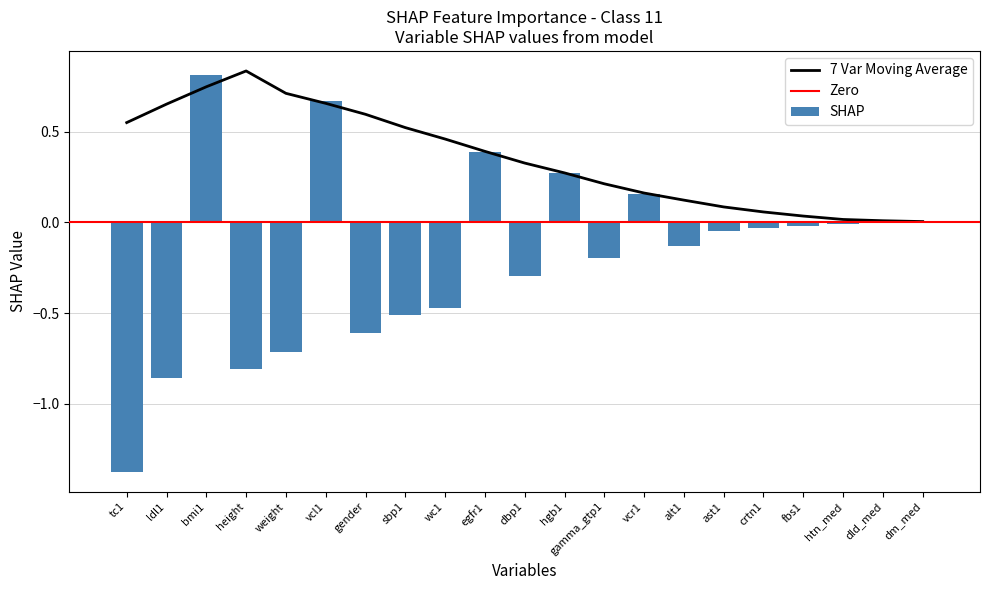

The value at dld_med is 0.0. True or false?

True